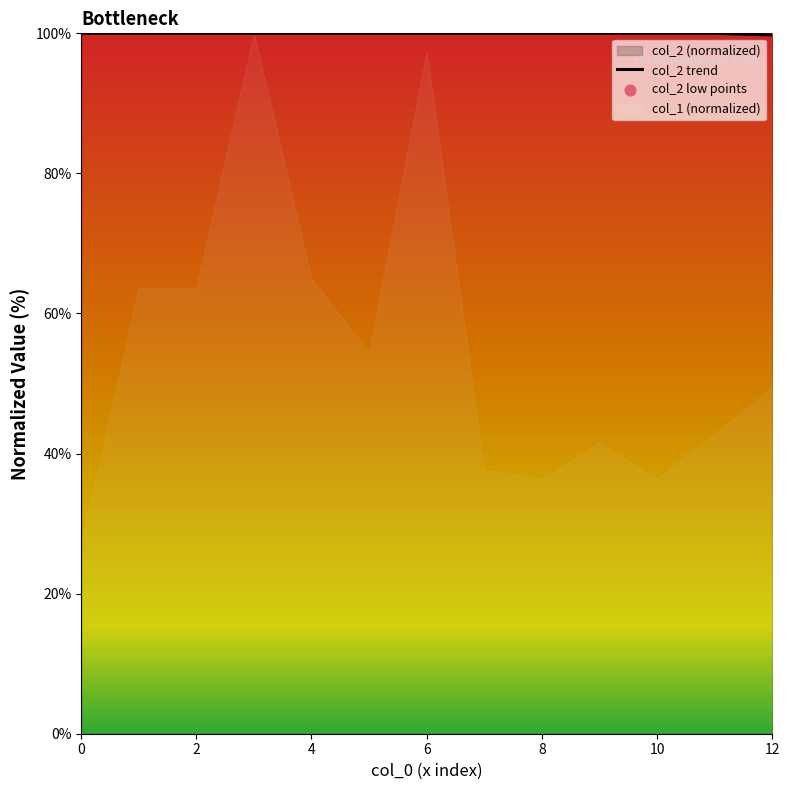

The value of col_2 trend at 10 is 100.0. True or false?

True